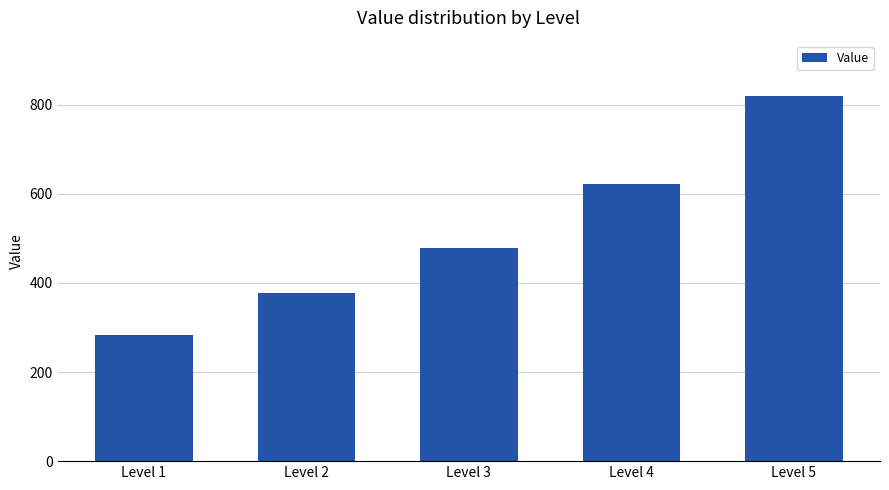

Approximately how many times larger is the value at Level 3 compared to Level 1?

1.7